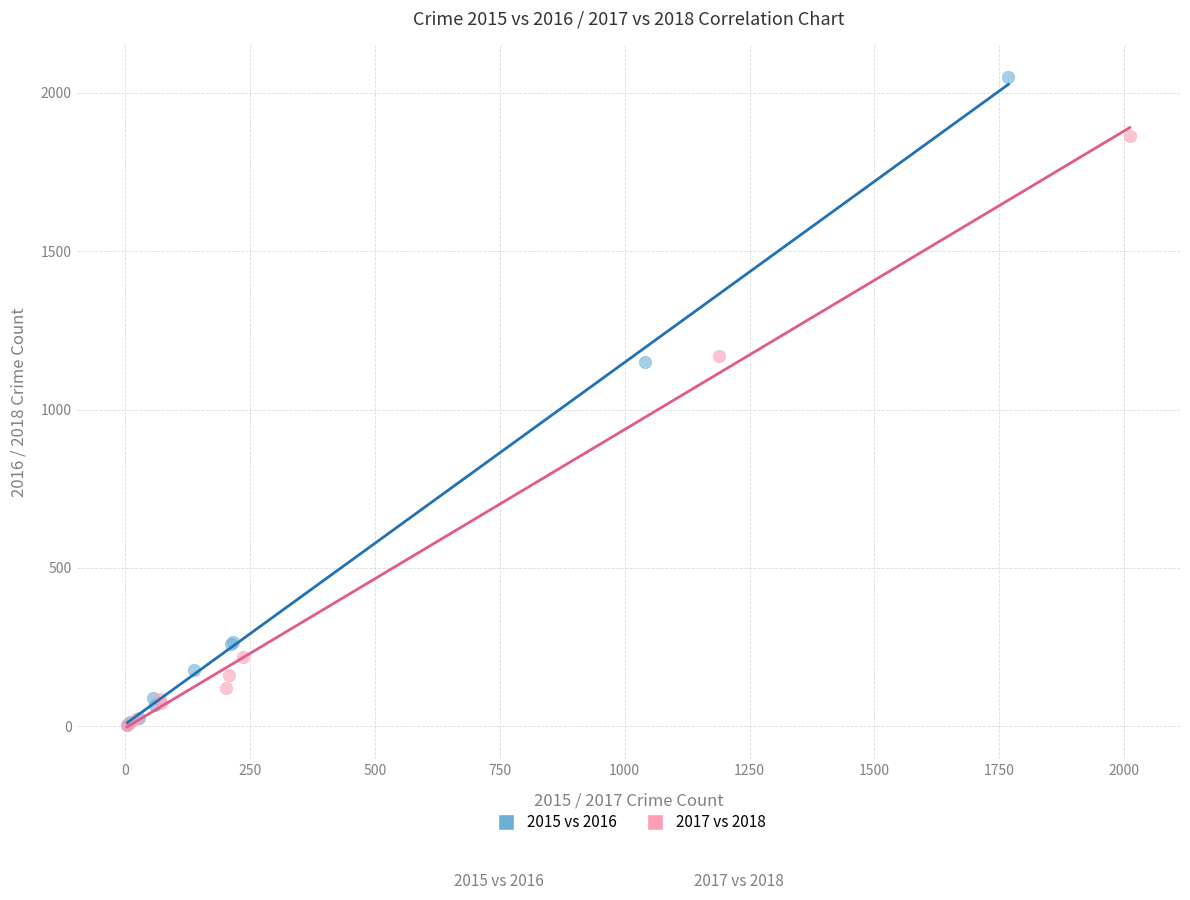

Which series reaches the maximum Y coordinate?

2015 vs 2016